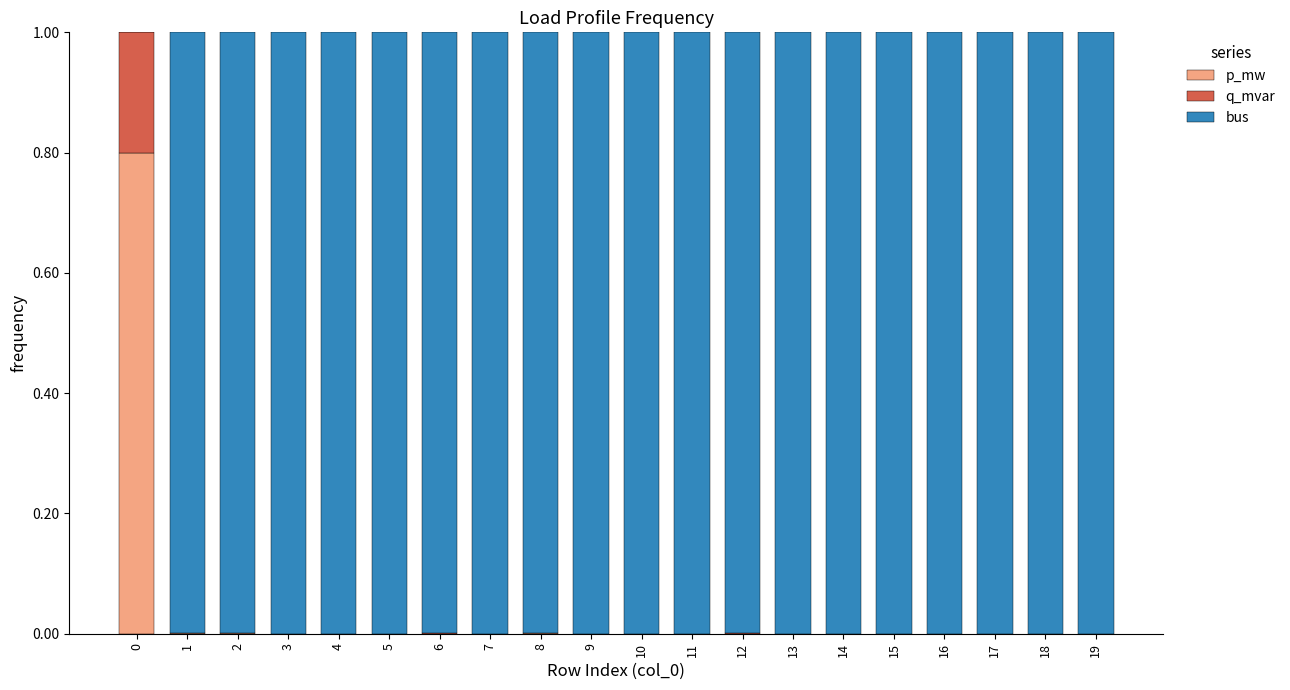

What is the highest value of the p_mw series?

0.8